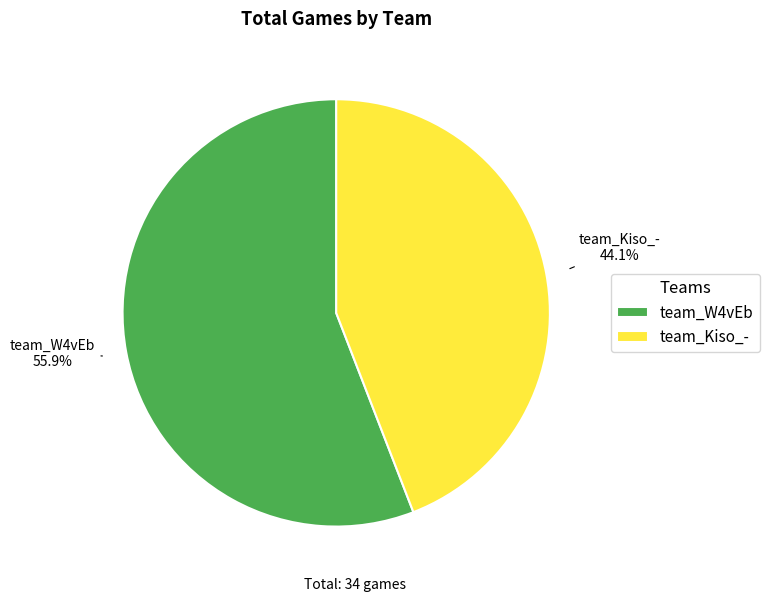

Which slice is the largest?

team_W4vEb